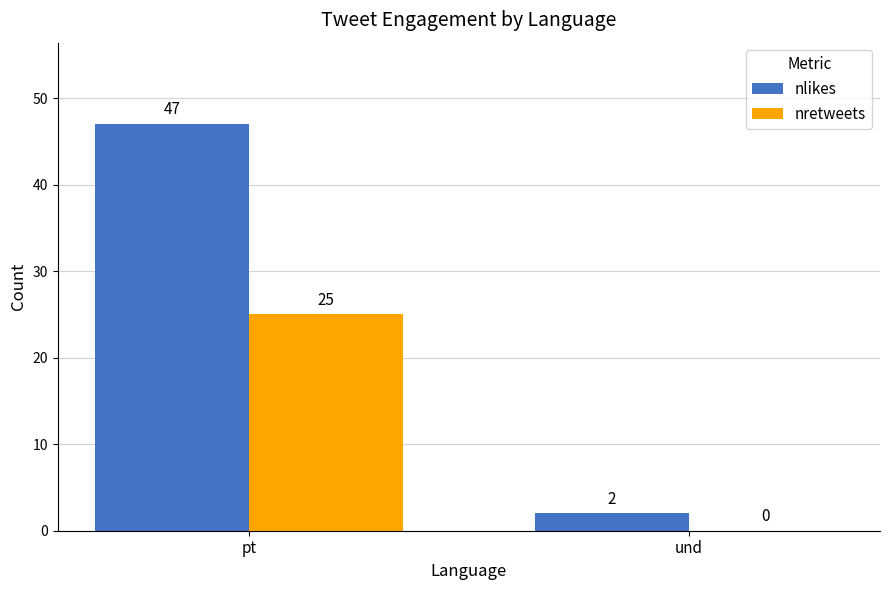

Count the number of data series in this chart.

2